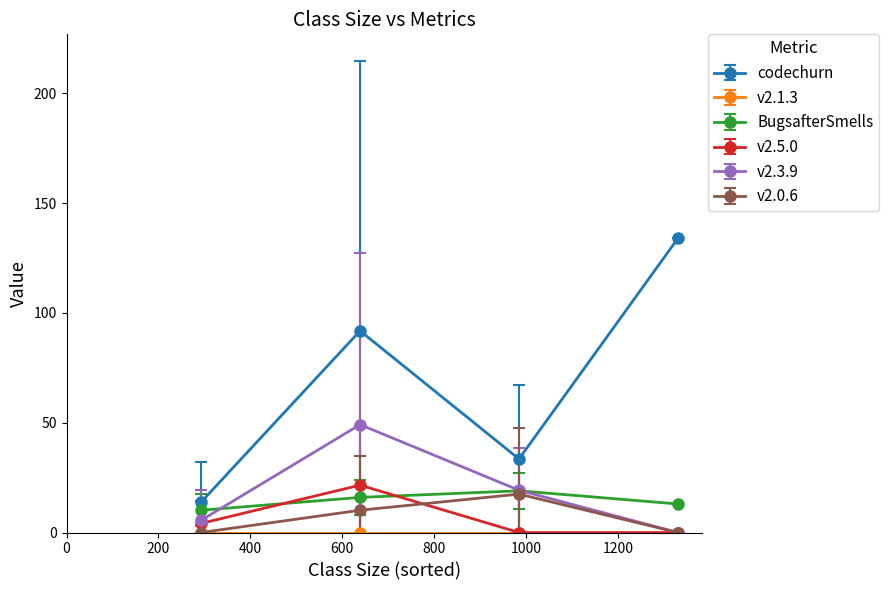

Which series has the largest range (max minus min)?

codechurn